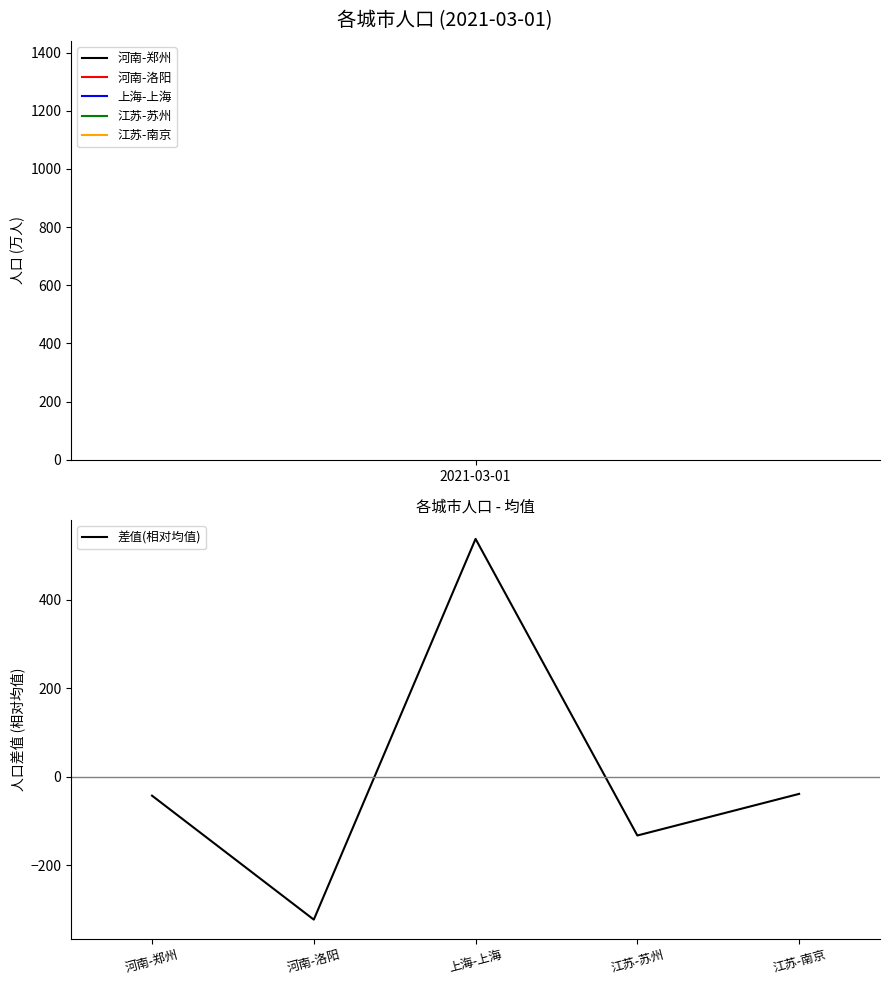

What is the change in value from 河南-郑州 to 上海-上海?

+580.0